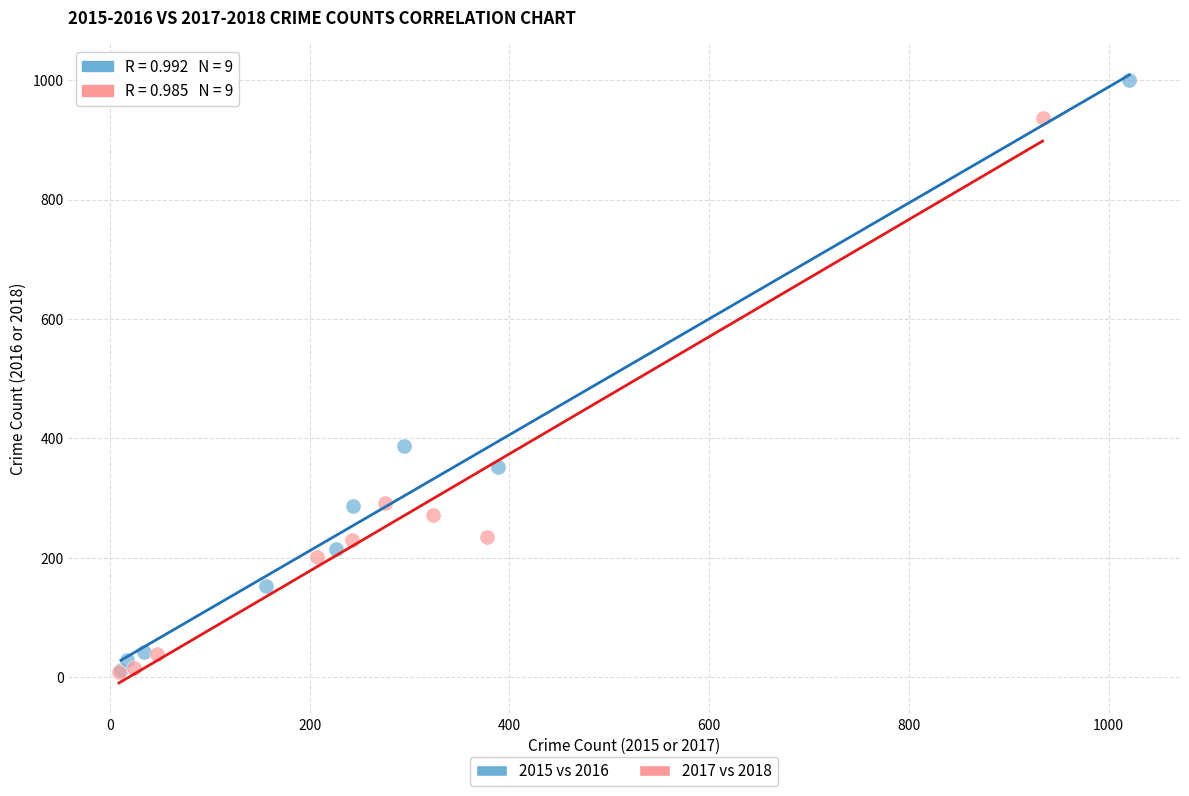

Which series has the largest Y range (max minus min)?

2015 vs 2016